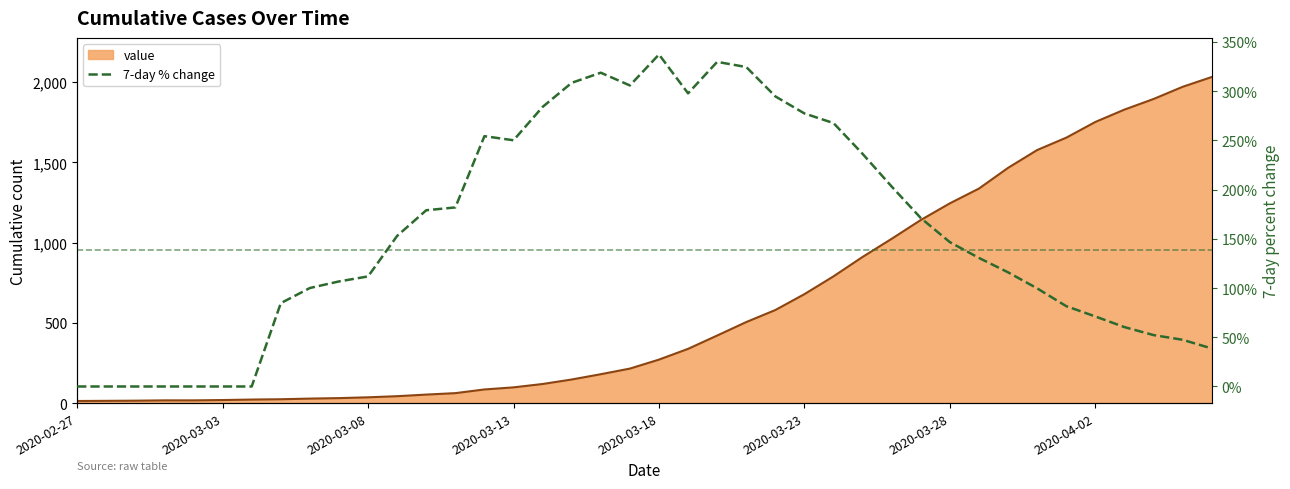

Which label corresponds to the smallest value in the chart?

2020-02-27